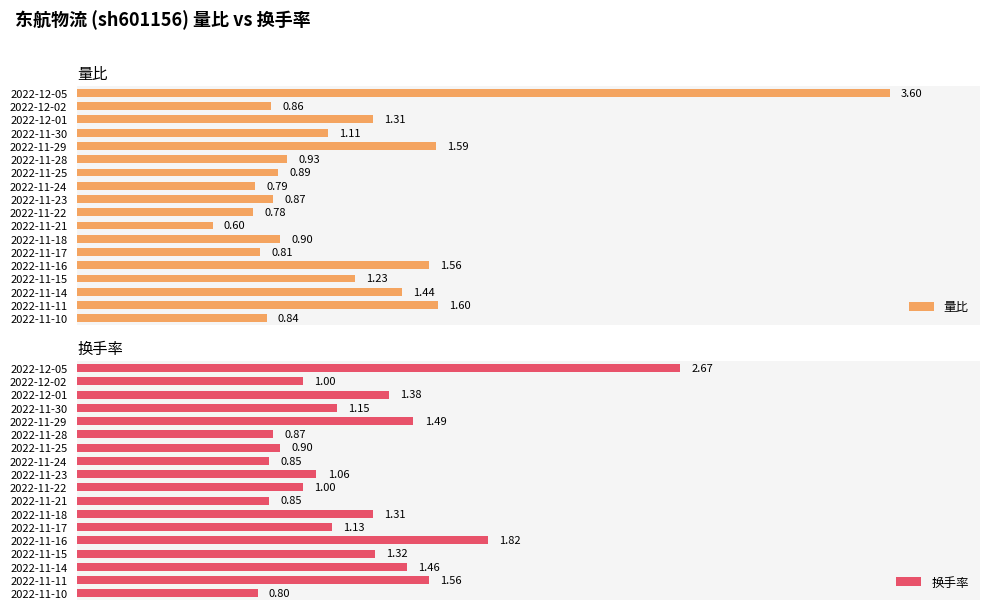

How many series are shown in this chart?

2